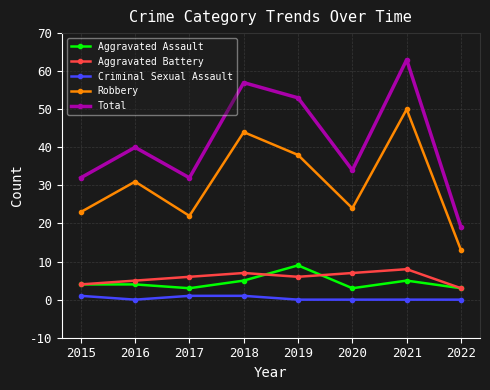

The Total series shows 63 at 2021. True or false?

True